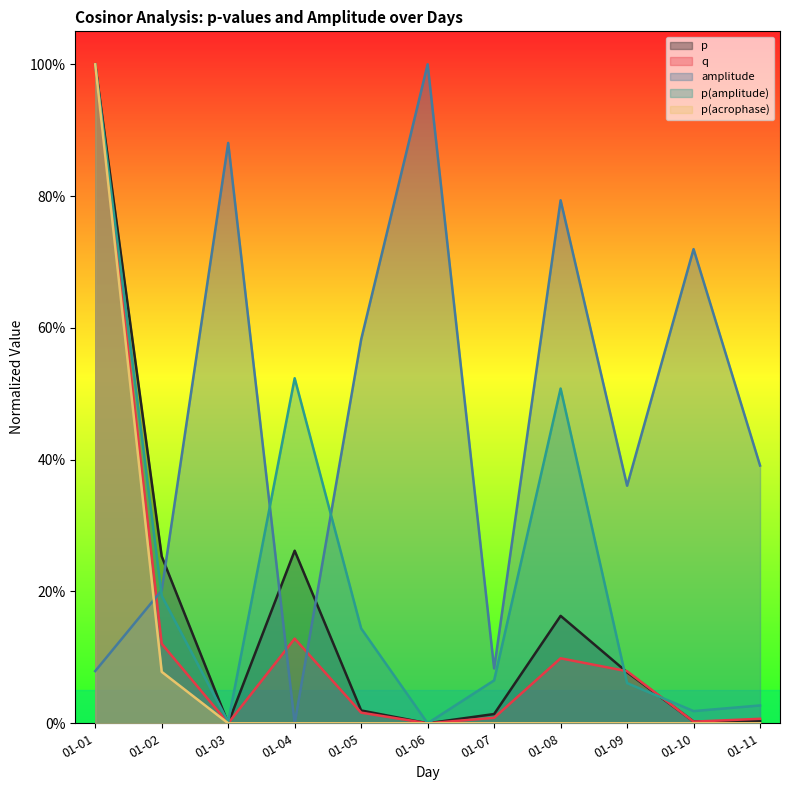

True or false: p(acrophase) and p(amplitude) cross at least once.

False